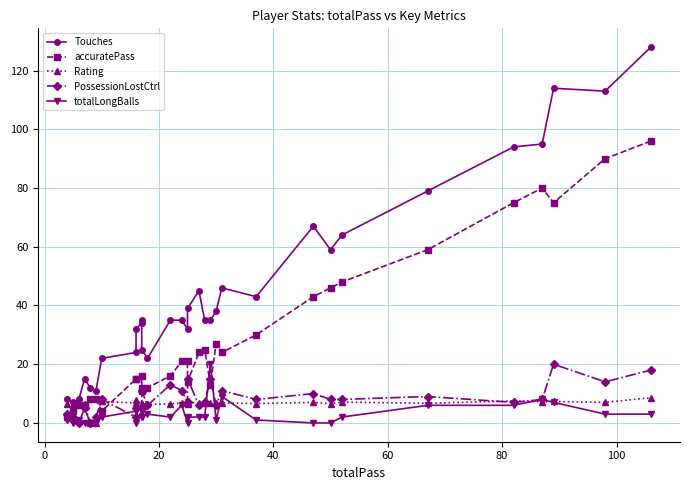

What is the value of the Rating point at the 9th from the left?

7.9